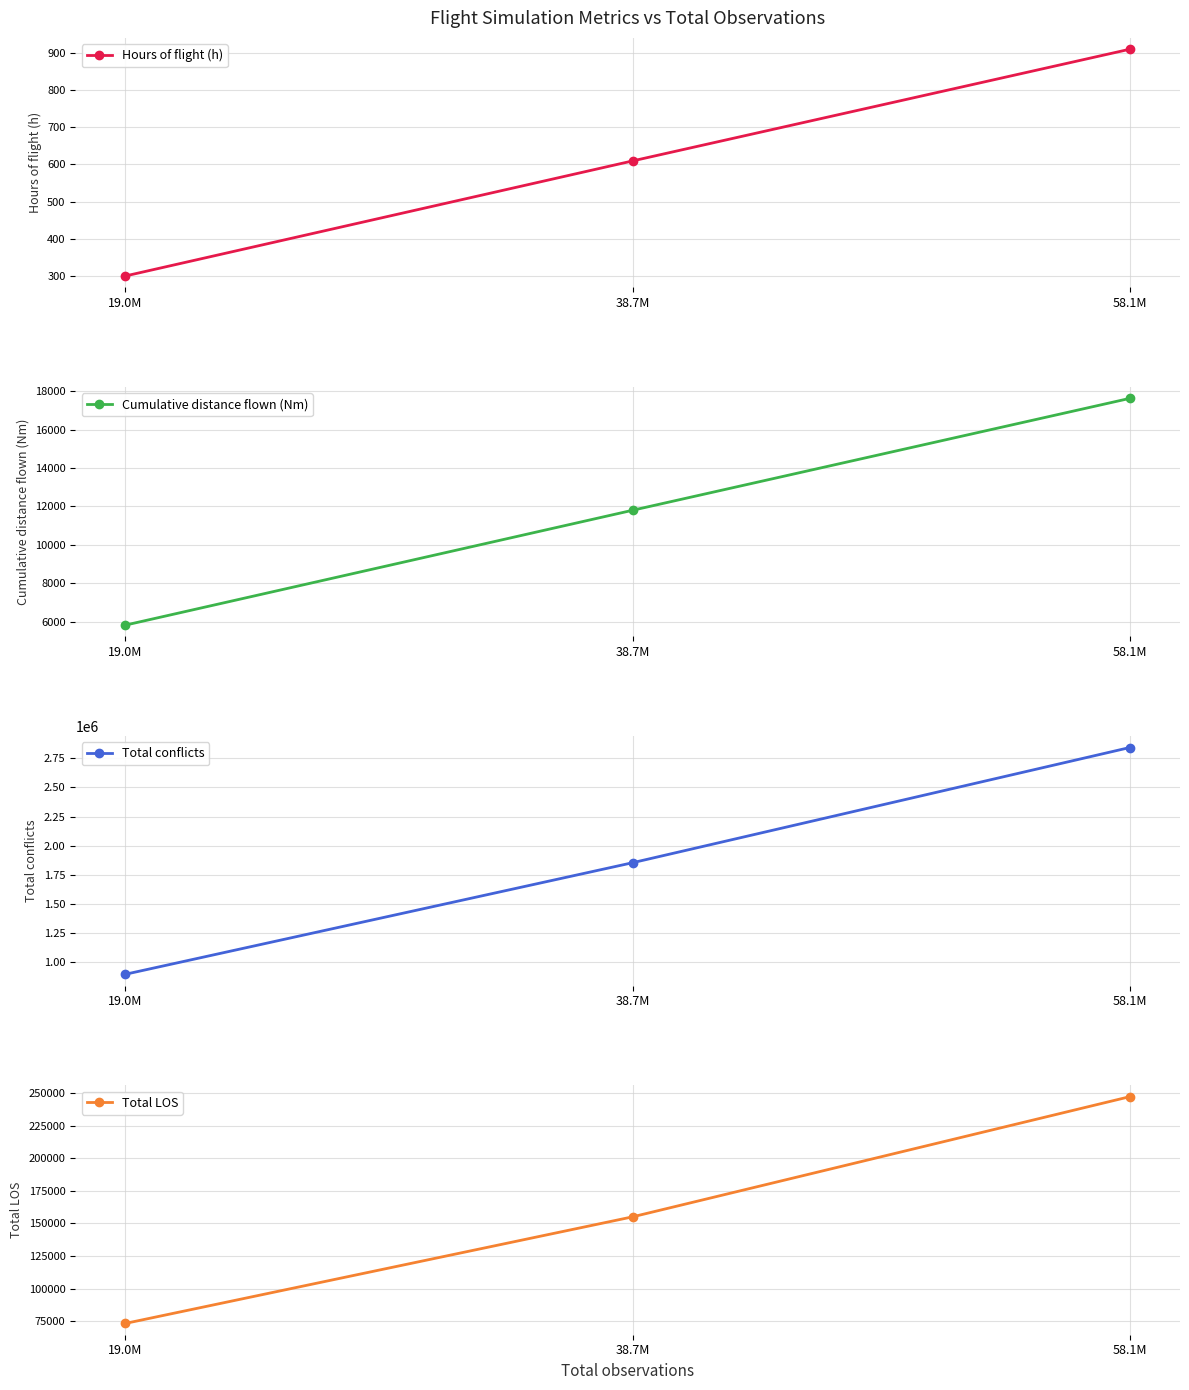

Where does the Total LOS series first go above 155073?

58.1M